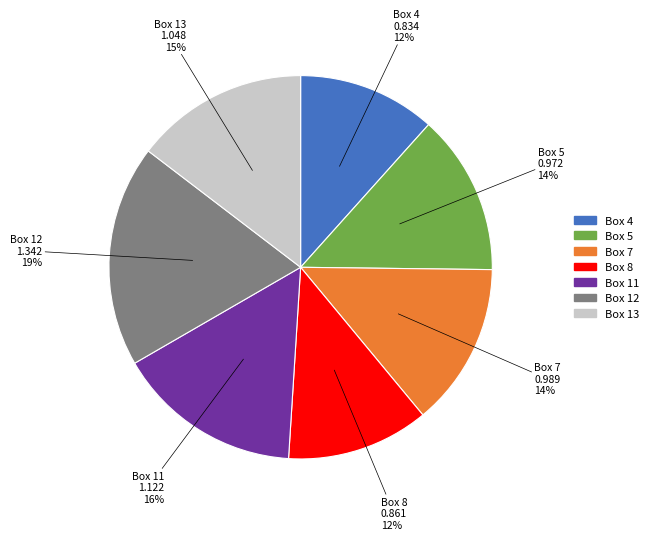

How many slices are in this pie chart?

7